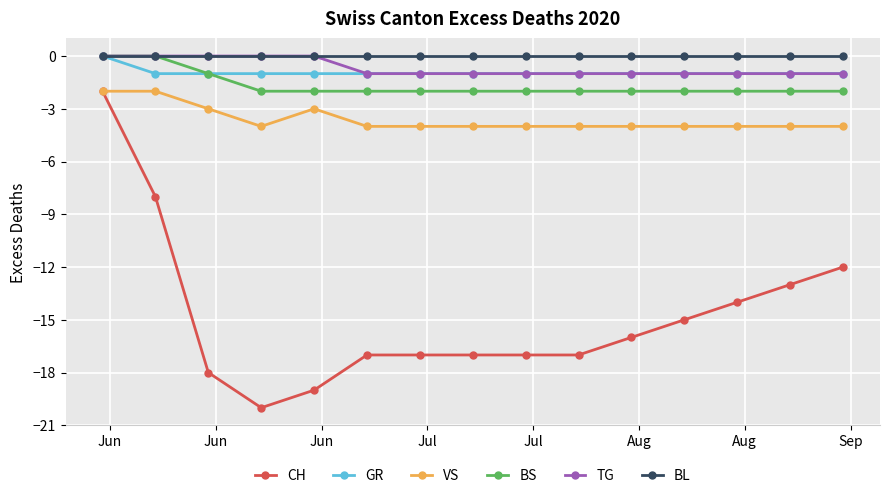

True or false: VS has more than 0 points higher than both neighbors.

True